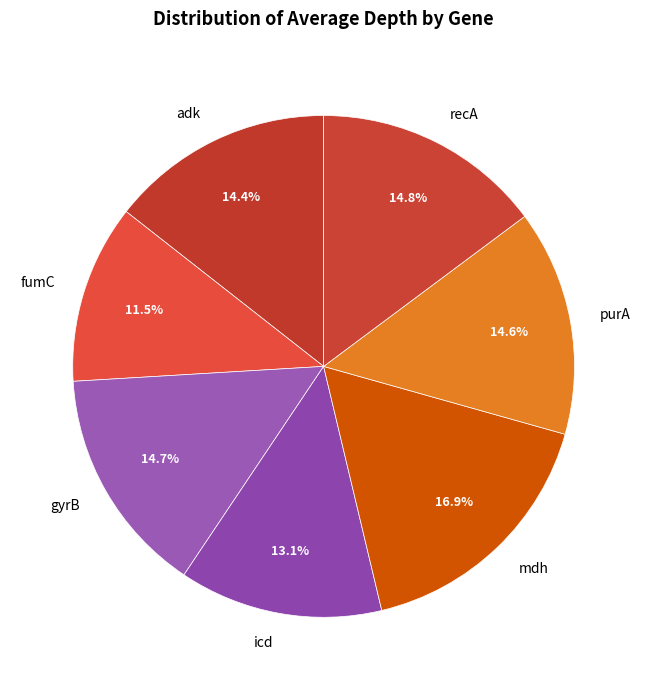

How much of the chart is everything except adk?

85.6%